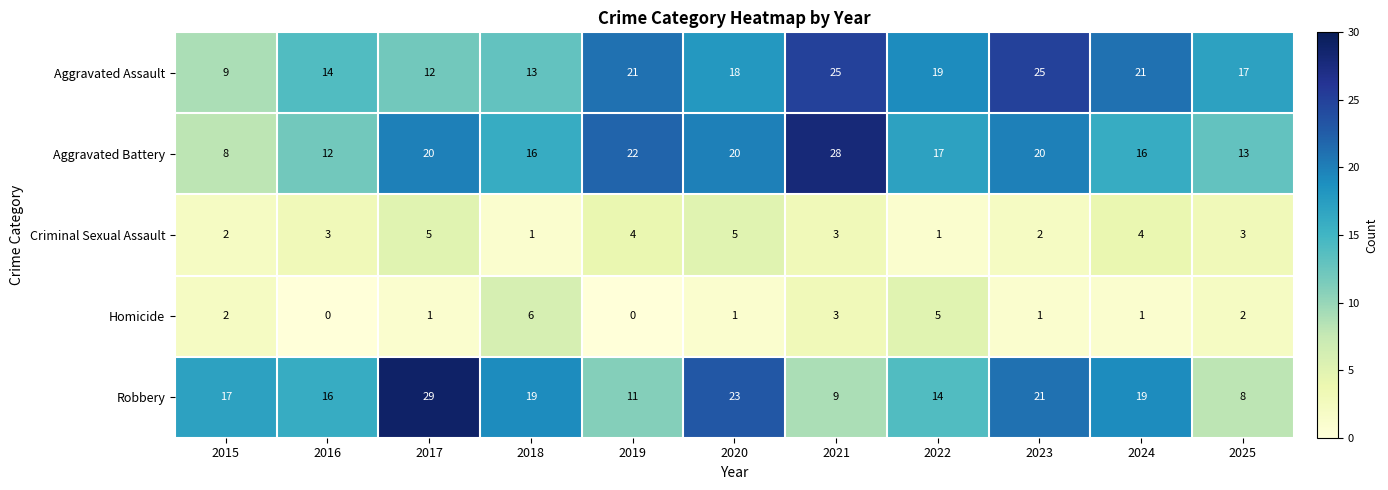

How many data points in Aggravated Assault are less than 18?

5